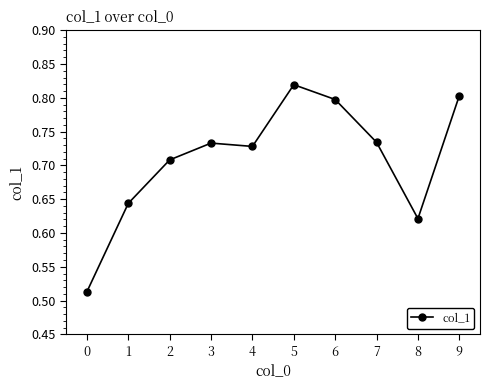

How many lines are shown in the chart?

1